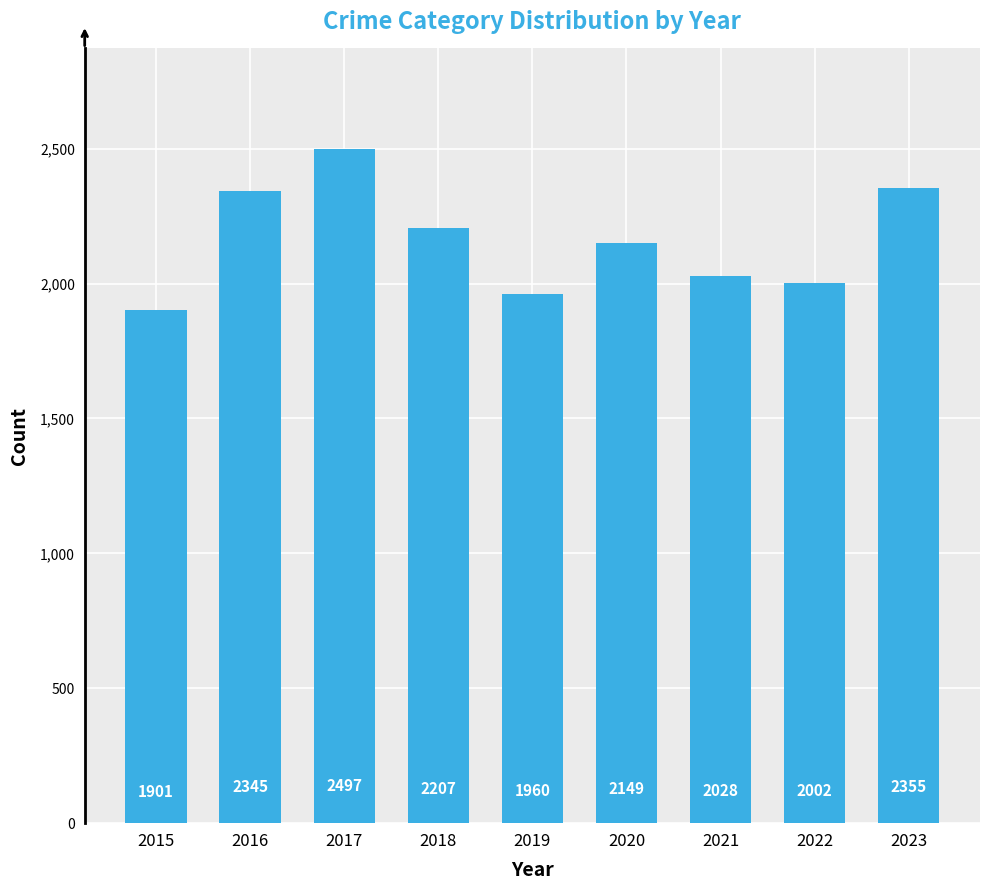

Reading left to right, list all the values displayed in this chart.

1901	2345	2497	2207	1960	2149	2028	2002	2355